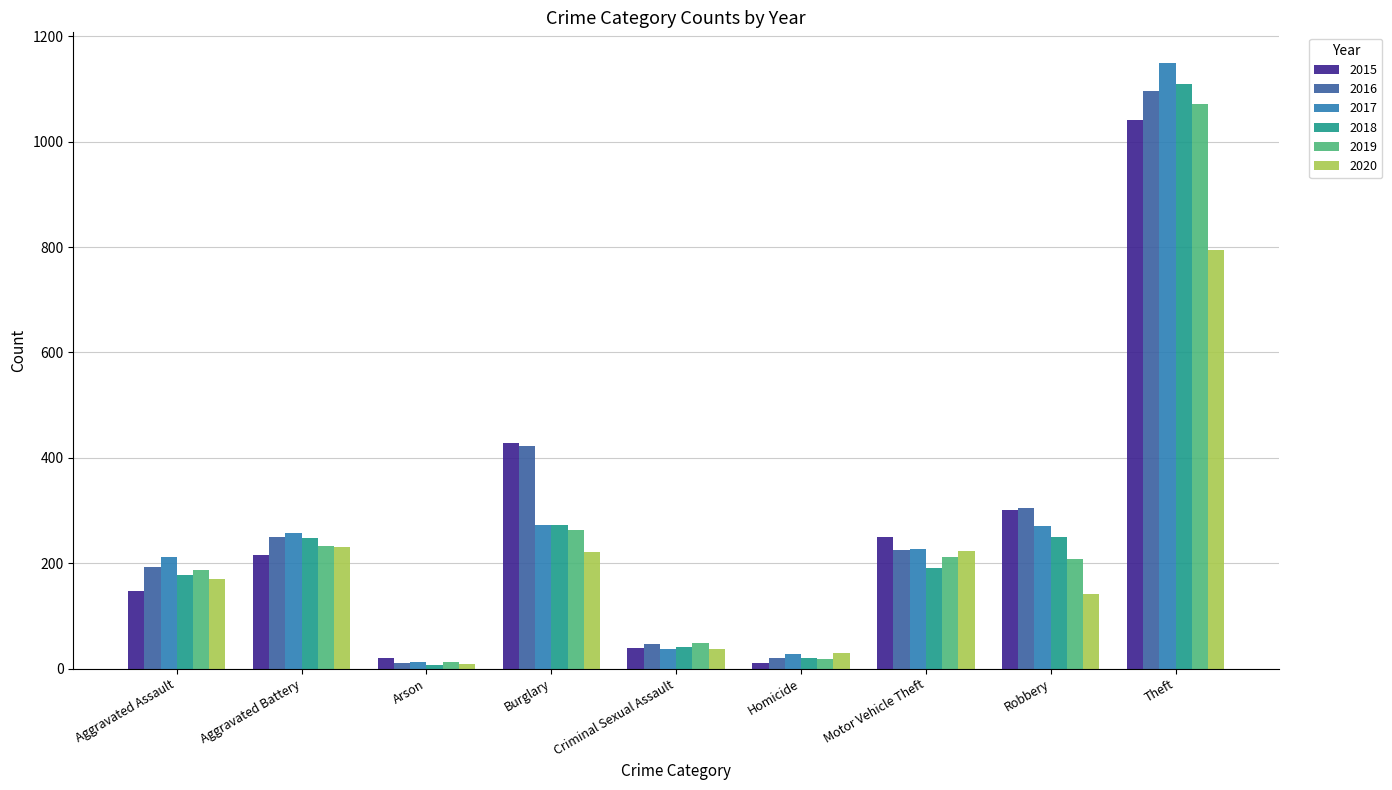

Read the 2019 value at Theft.

1072